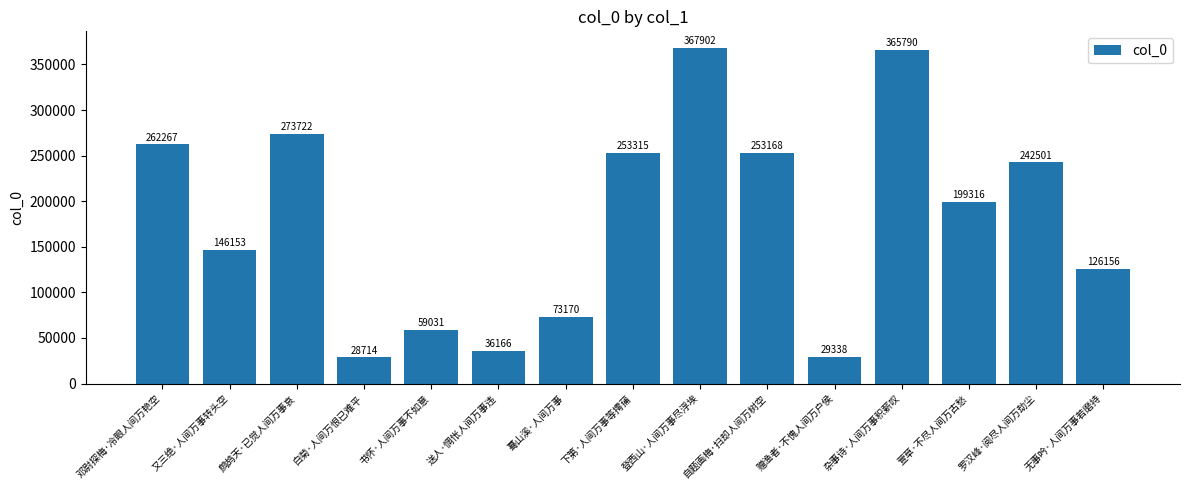

What is the smallest value displayed?

28714